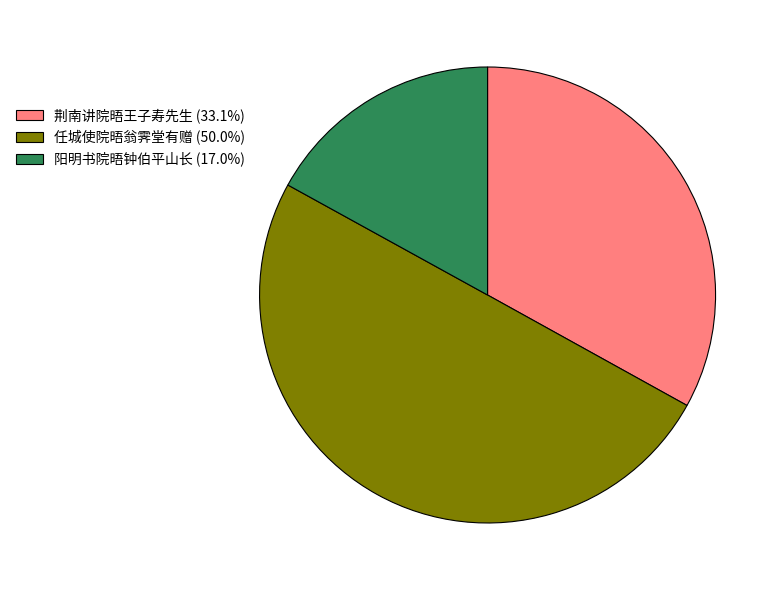

Is the sum of 阳明书院晤钟伯平山长 (17.0%) and 任城使院晤翁霁堂有赠 (50.0%) greater than half?

Yes